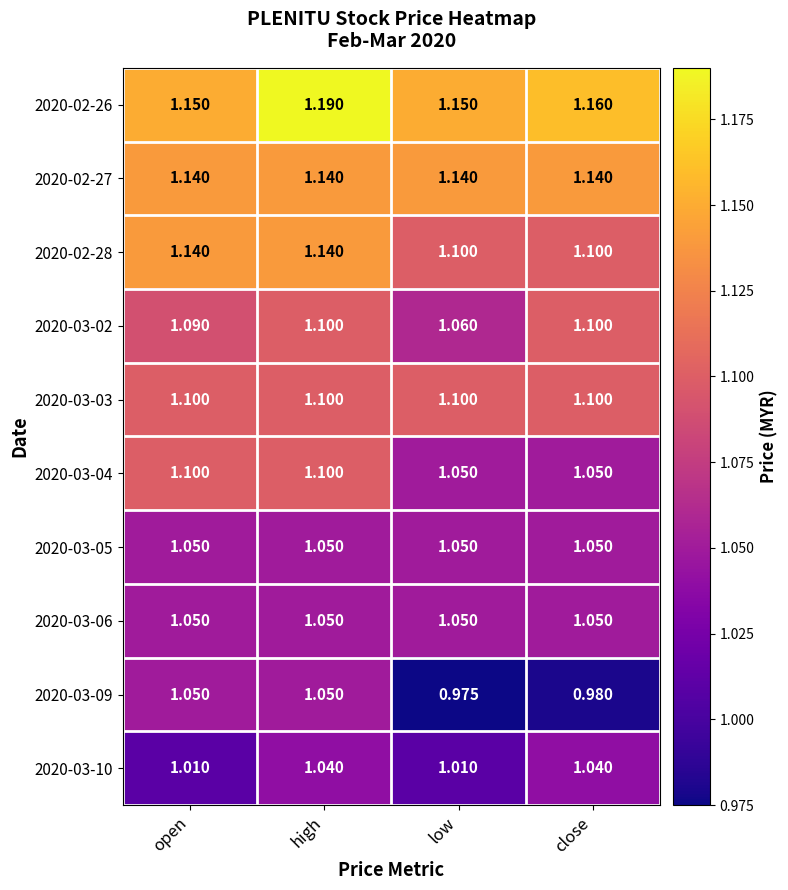

What is the total value across all series at low?

10.7